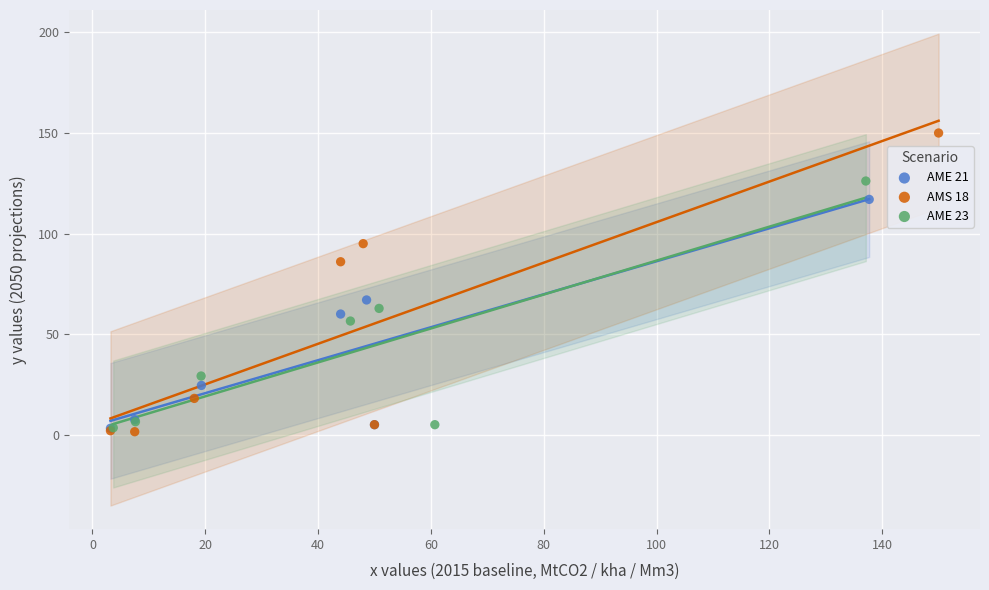

Which series has the widest spread of Y values?

AMS 18